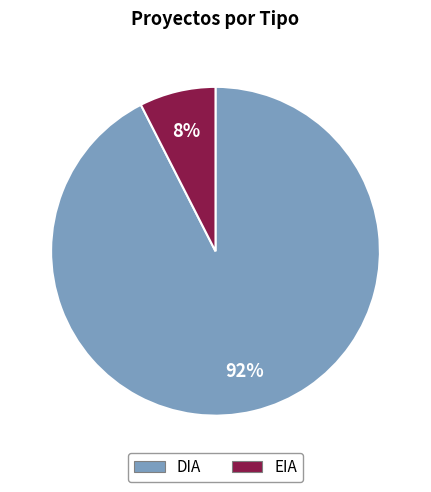

To the nearest percent, what is the average slice percentage?

50%